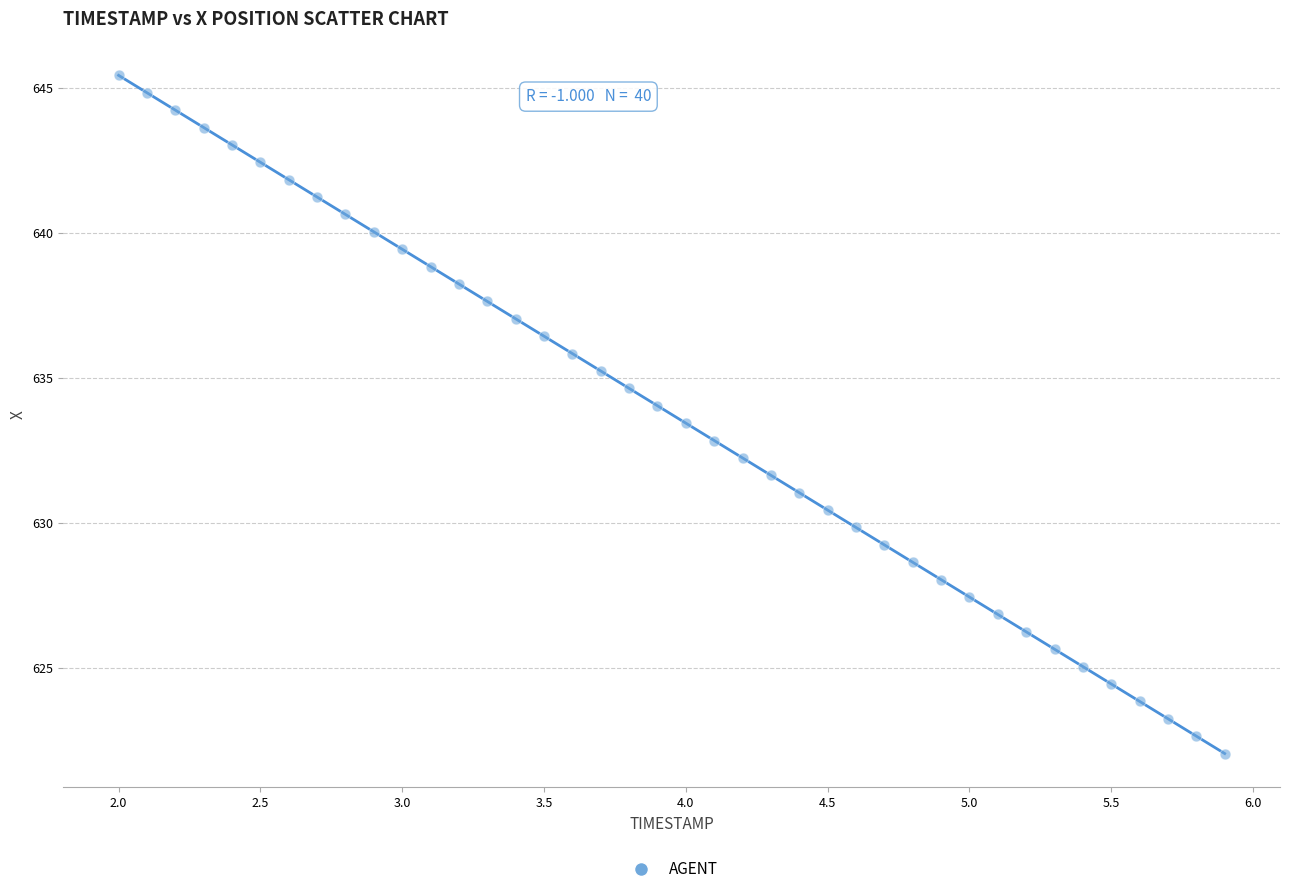

What is the range of Y values (max minus min)?

23.4